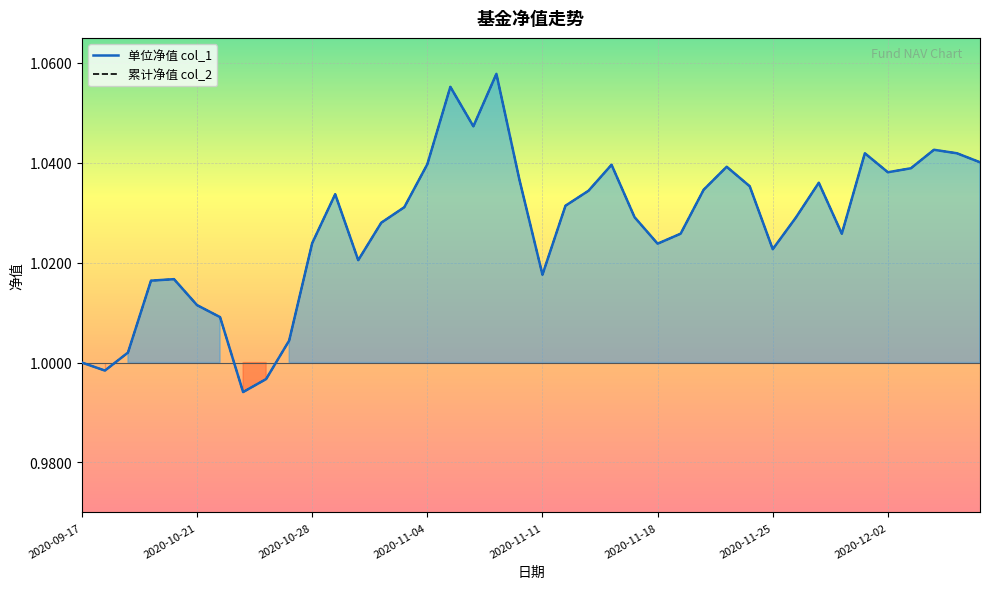

At which category does 单位净值 col_1 reach its first local peak?

2020-10-16